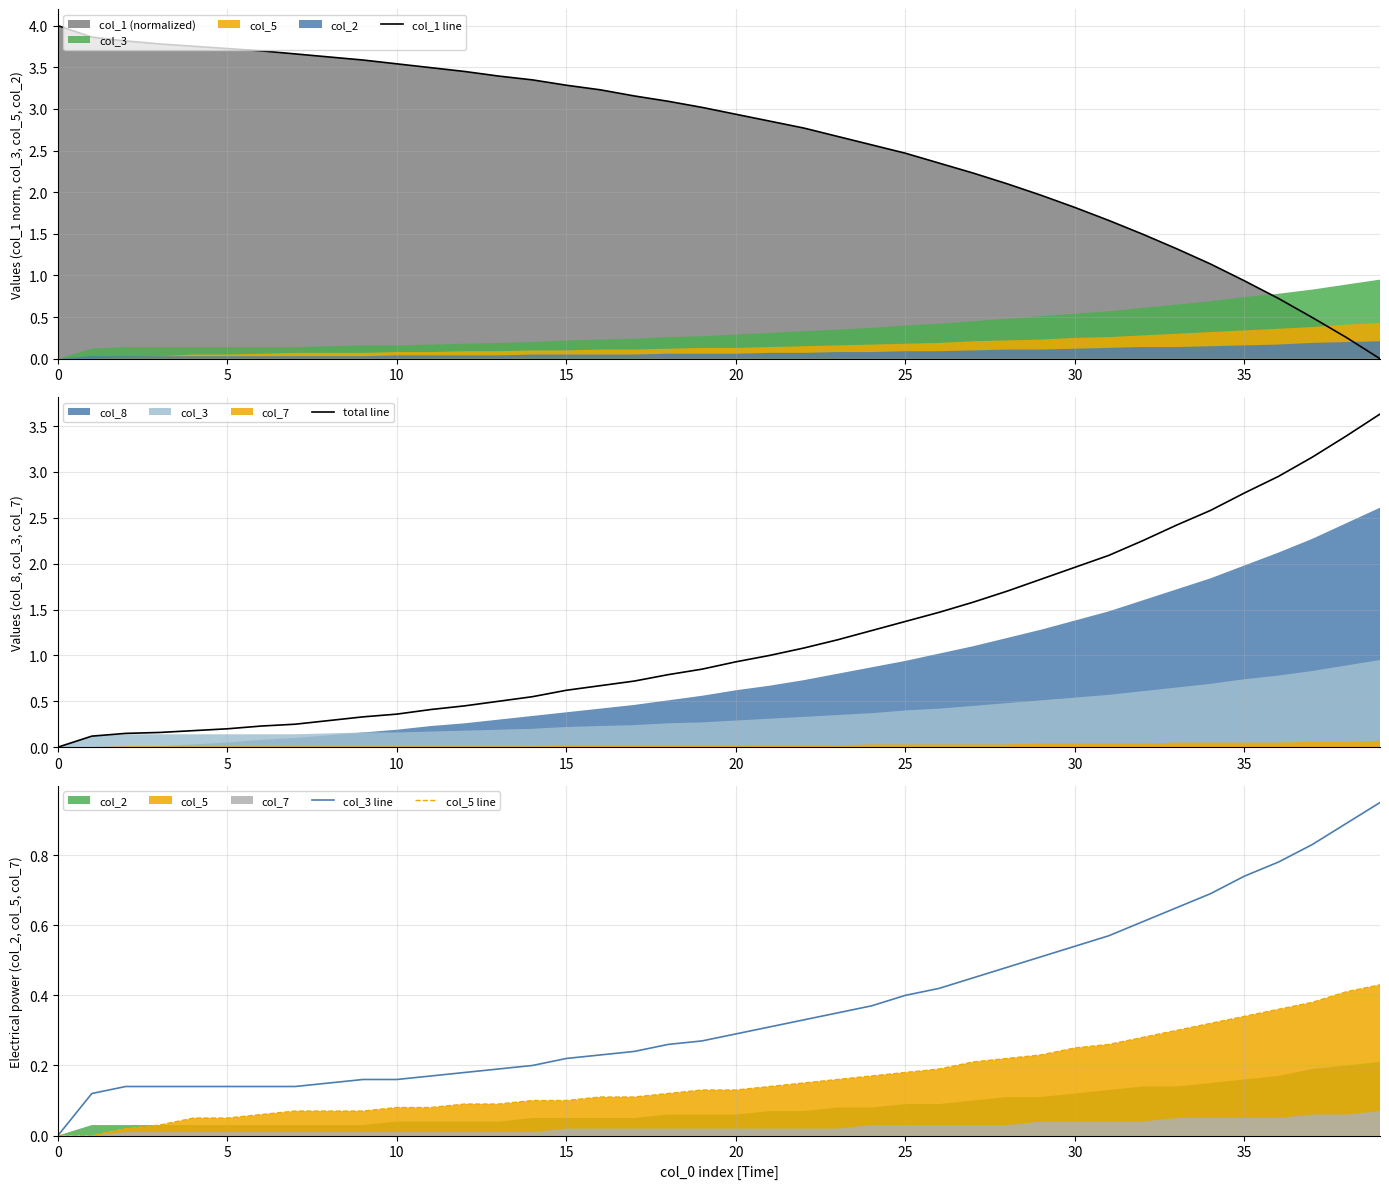

What is the difference between the maximum and minimum values in the col_3 line series?

0.9